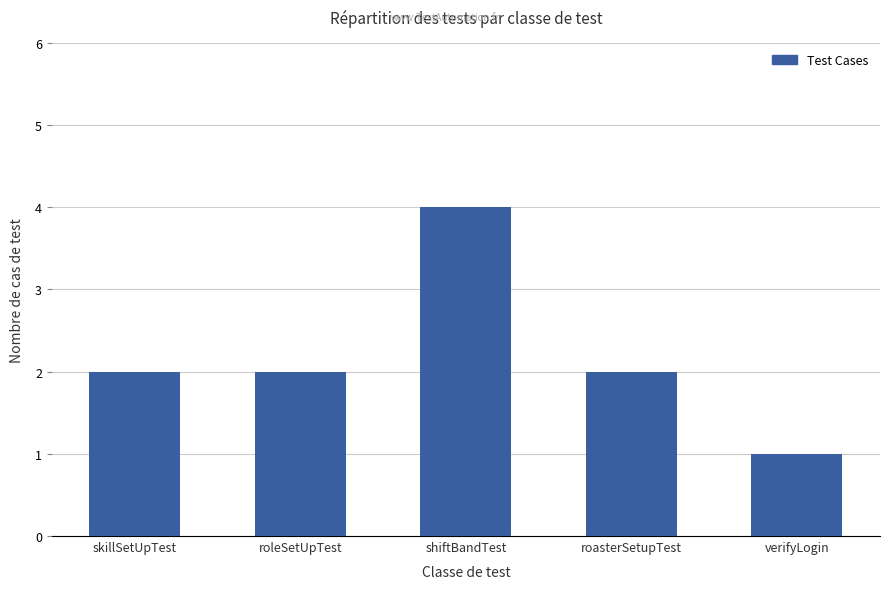

Count the number of data series in this chart.

1